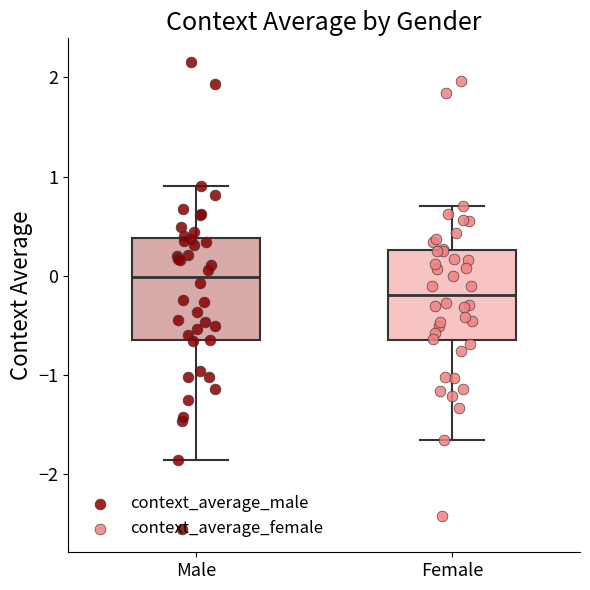

Which box's median line is the lowest?

Female